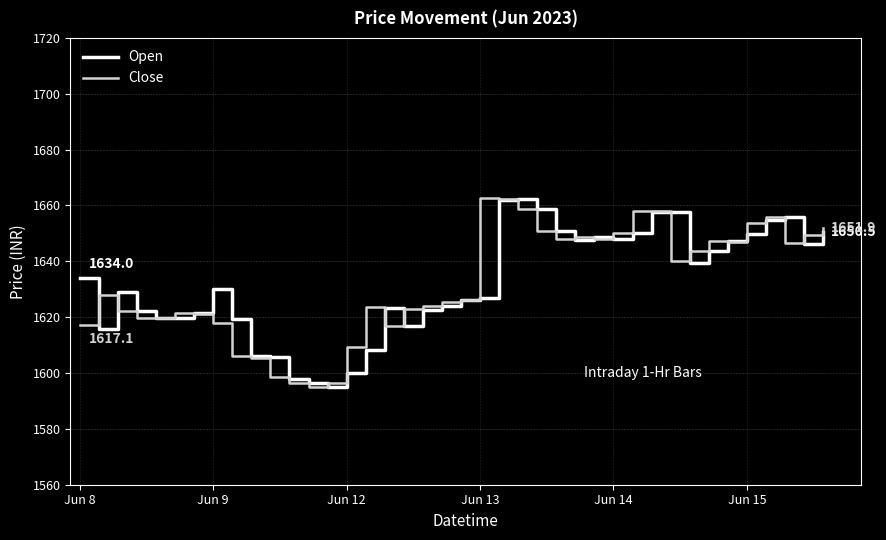

What is the lowest value of the Close series?

1594.9